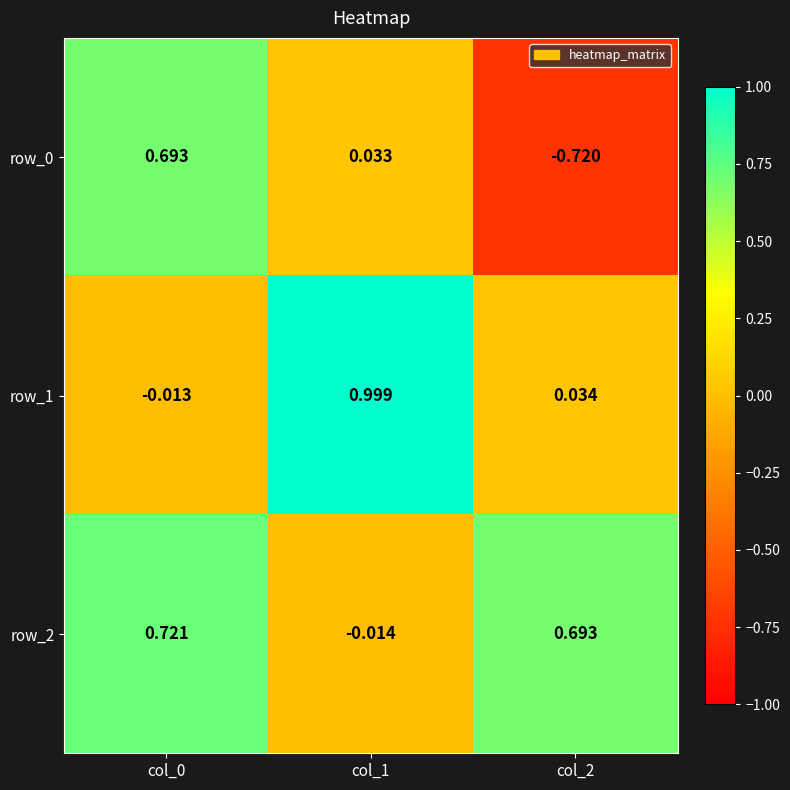

Is it true that row_1 equals 0.2 at col_1?

False